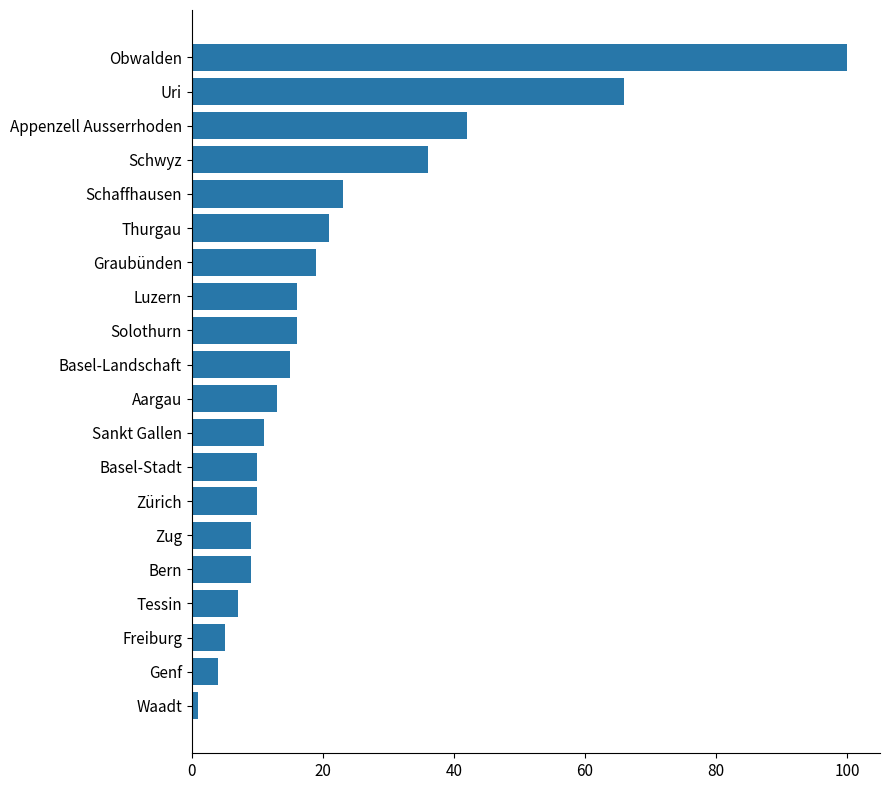

Does the chart contain any negative values?

No